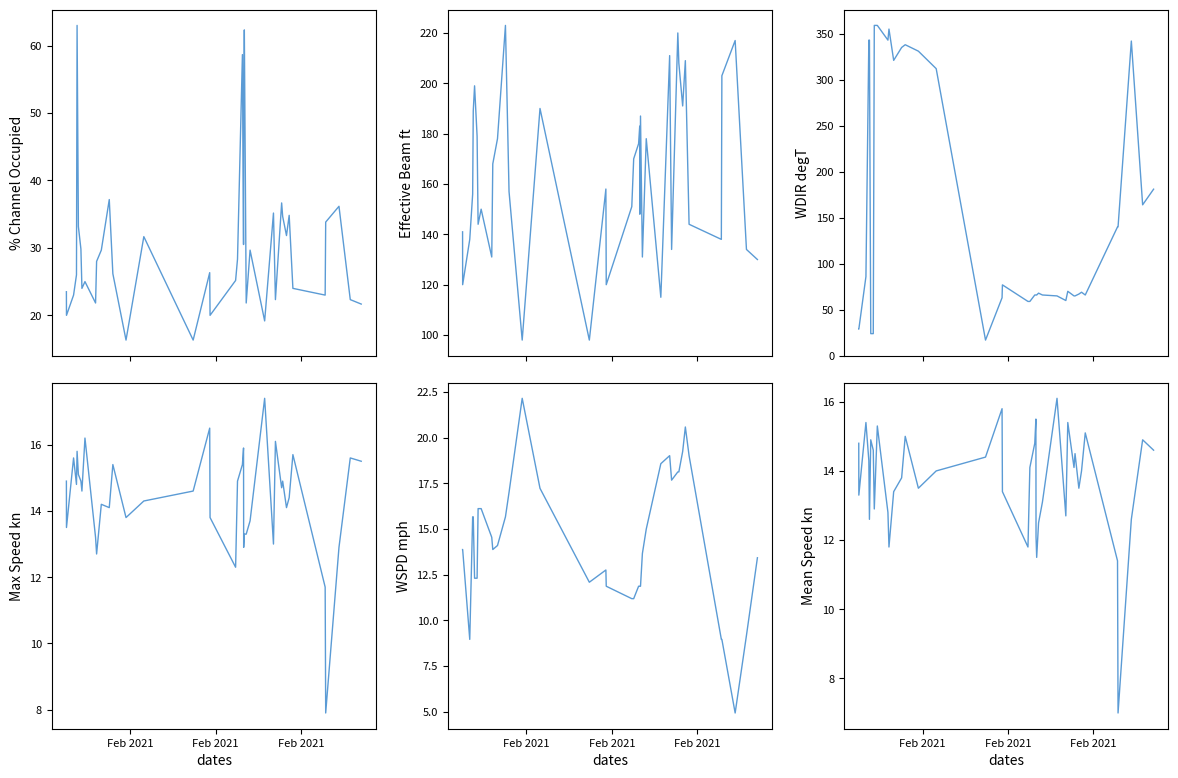

What is the difference between the maximum and minimum values in the Max Speed kn series?

9.5